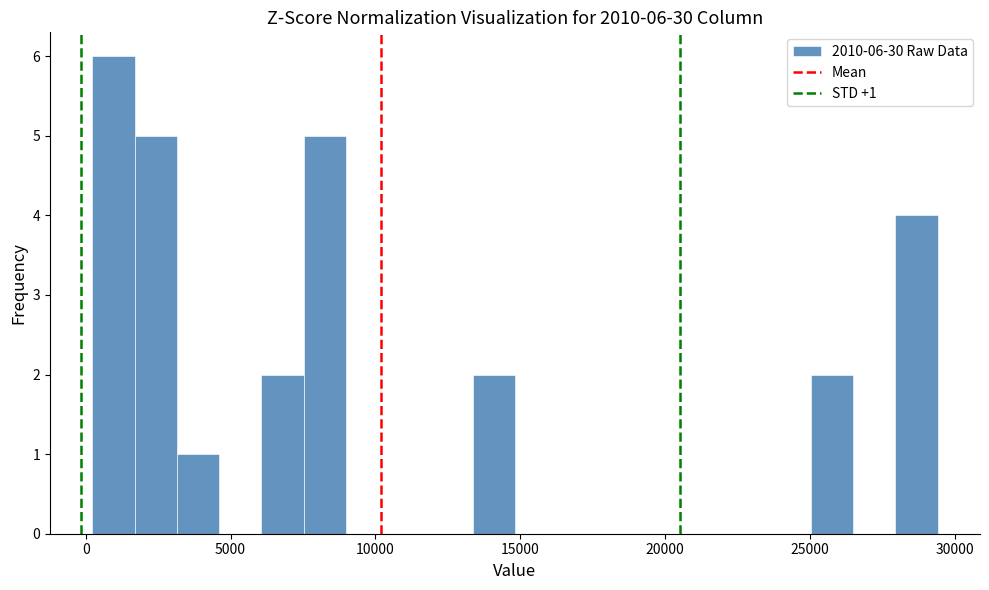

Read against the x-axis, roughly where is the centre of the tallest bar?

1000